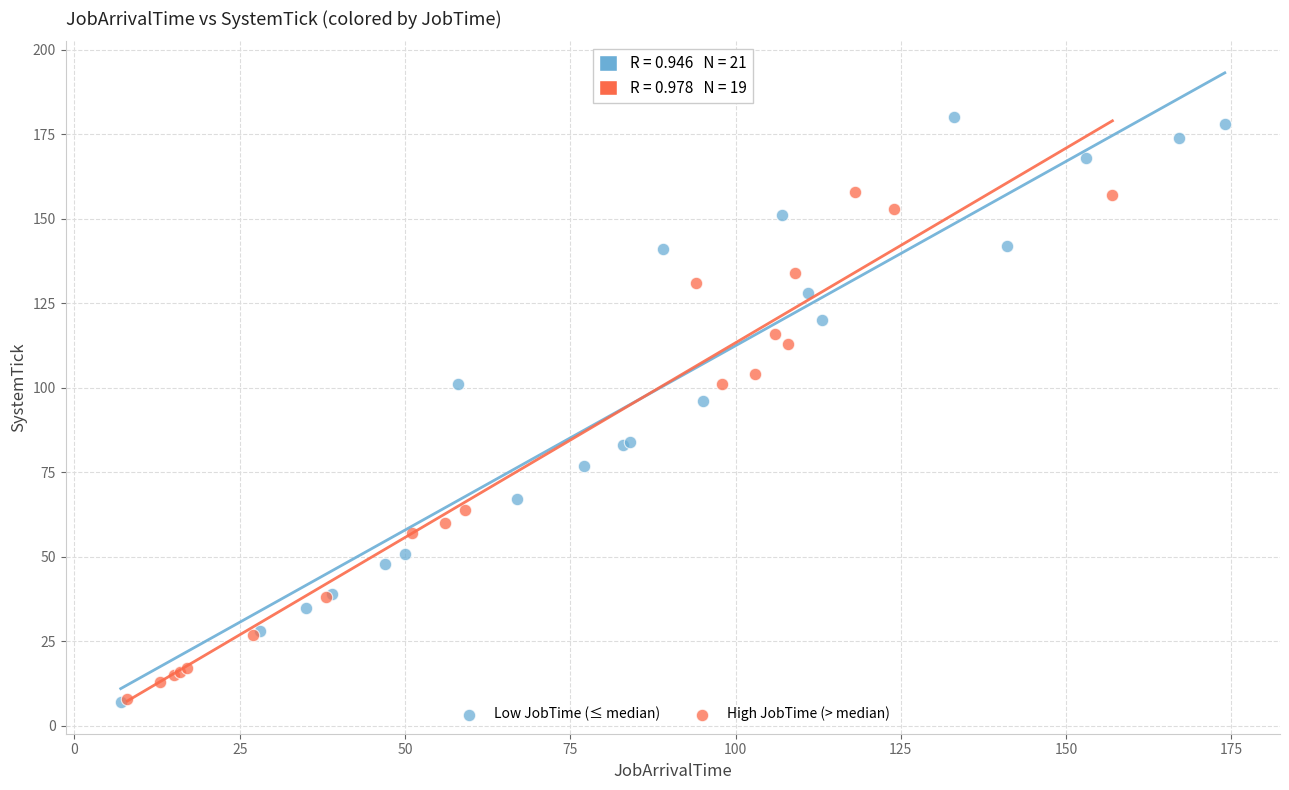

Which series reaches the maximum Y coordinate?

Low JobTime (≤ median)